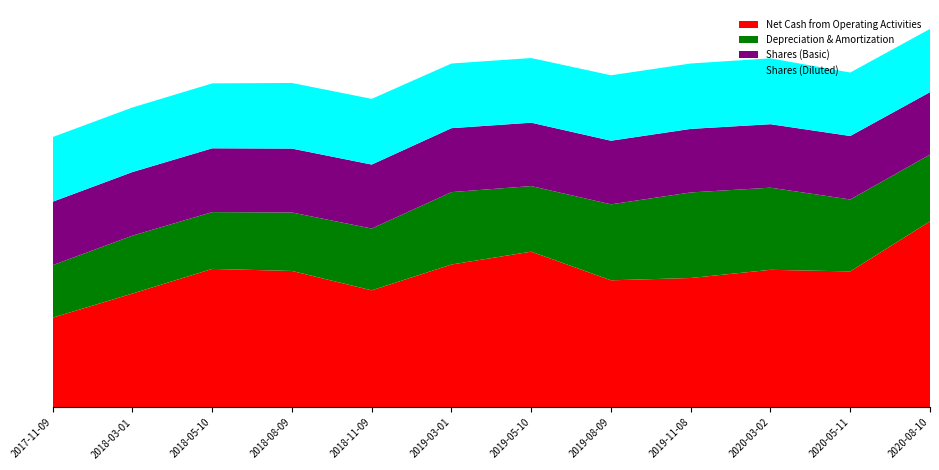

Reading left to right, transcribe all the data shown in this chart.

Net Cash from Operating Activities: 2017-11-09=67341000	2018-03-01=85423000	2018-05-10=103910000	2018-08-09=102383000	2018-11-09=87823000	2019-03-01=107209000	2019-05-10=116854000	2019-08-09=95357000	2019-11-08=97096000	2020-03-02=103232000	2020-05-11=102036000	2020-08-10=139591000
Depreciation & Amortization: 2017-11-09=39372000	2018-03-01=43444000	2018-05-10=42618000	2018-08-09=43857000	2018-11-09=46375000	2019-03-01=54324000	2019-05-10=49209000	2019-08-09=57003000	2019-11-08=64197000	2020-03-02=61623000	2020-05-11=53980000	2020-08-10=50088000
Shares (Basic): 2017-11-09=47609819	2018-03-01=47724800	2018-05-10=47873007	2018-08-09=47951326	2018-11-09=48009953	2019-03-01=47968698	2019-05-10=47560749	2019-08-09=47727786	2019-11-08=47673211	2020-03-02=47627842	2020-05-11=47620774	2020-08-10=46850944
Shares (Diluted): 2017-11-09=48521082	2018-03-01=48440680	2018-05-10=48706717	2018-08-09=49218521	2018-11-09=49279217	2019-03-01=48506709	2019-05-10=48509181	2019-08-09=49102879	2019-11-08=49064272	2020-03-02=49426404	2020-05-11=47620774	2020-08-10=47437555